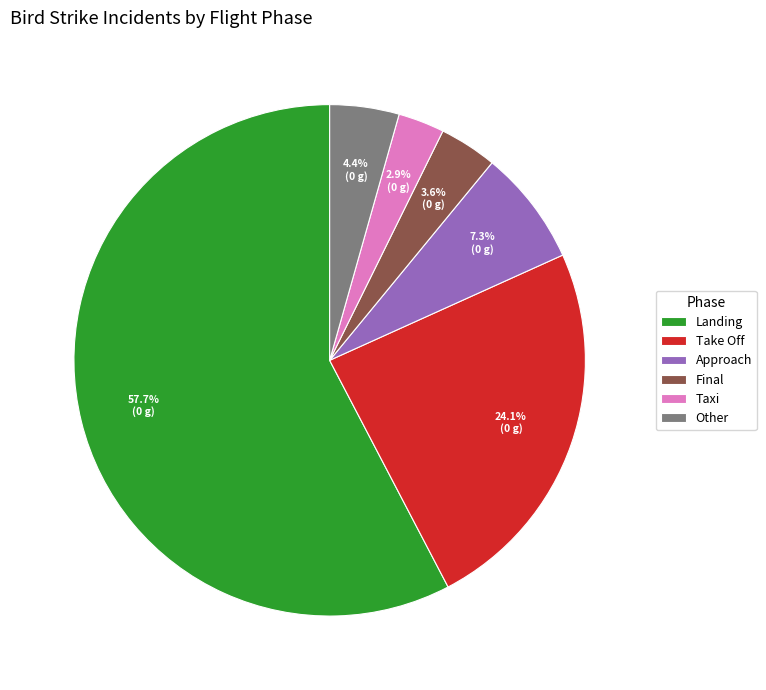

How many slices are in this pie chart?

6